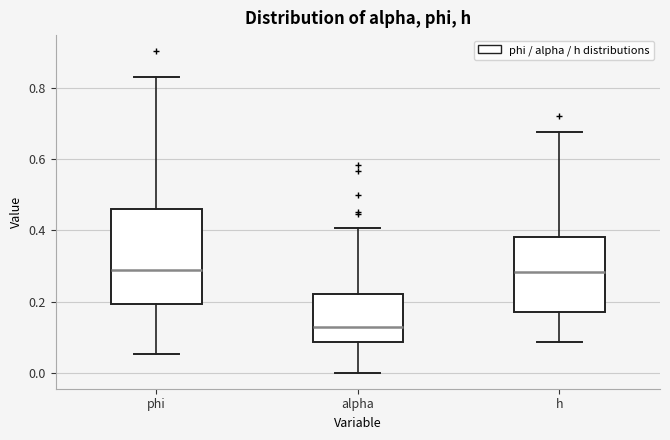

Reading left to right, transcribe this box plot: for each box, give where its median line is, the range the box spans, and where its two whiskers end, as read against the y-axis. The values are not printed on the chart, so give them approximately, as read against the axis.

phi: median 0.28, box 0.20 to 0.46, whiskers 0.06 to 0.84
alpha: median 0.12, box 0.08 to 0.22, whiskers 0.00 to 0.40
h: median 0.28, box 0.16 to 0.38, whiskers 0.08 to 0.68